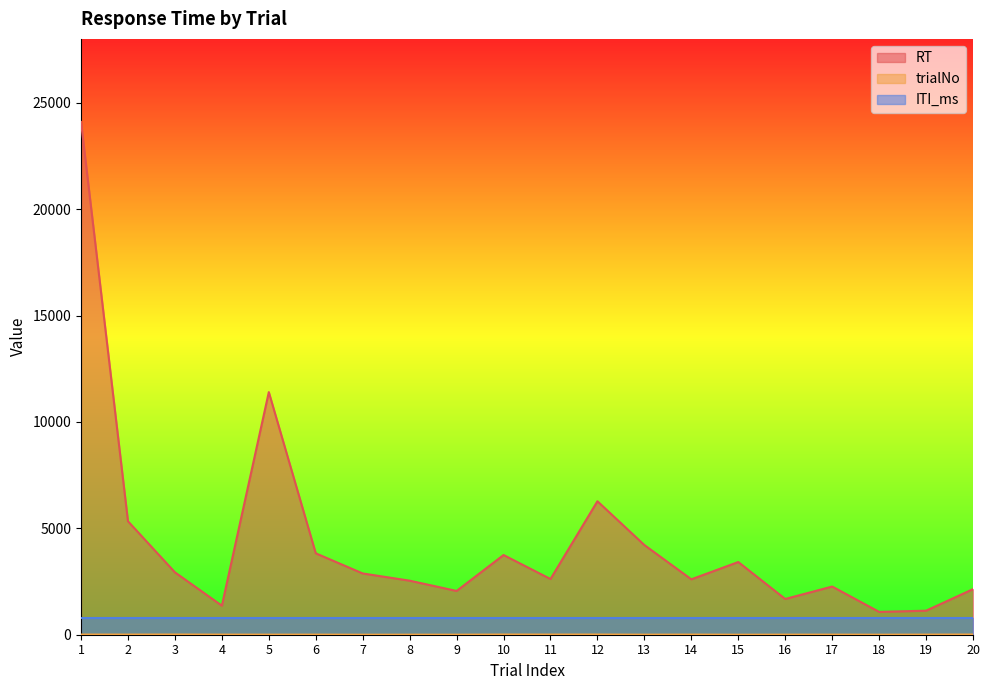

List the labels in order of RT value, smallest first.

18, 19, 4, 16, 9, 20, 17, 8, 14, 11, 7, 3, 15, 10, 6, 13, 2, 12, 5, 1